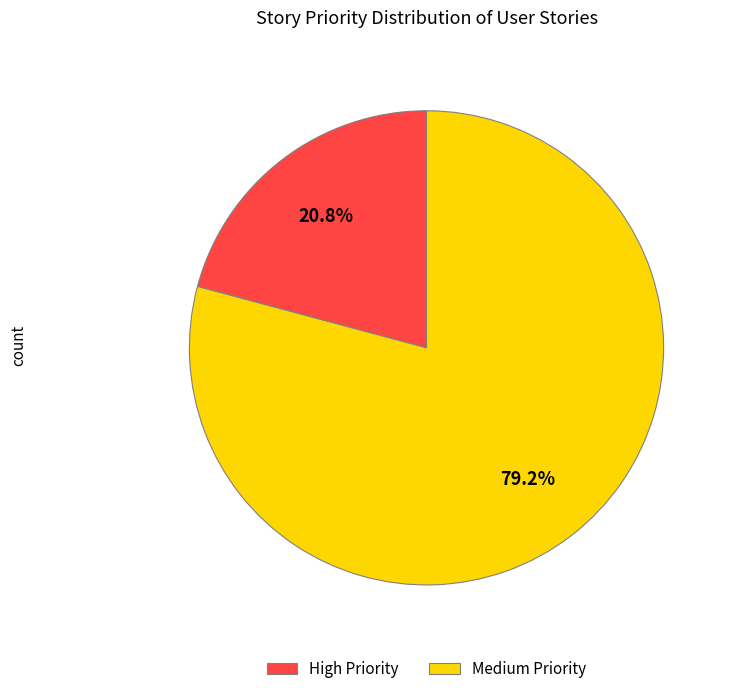

Rank the categories by value from lowest to highest.

High Priority, Medium Priority